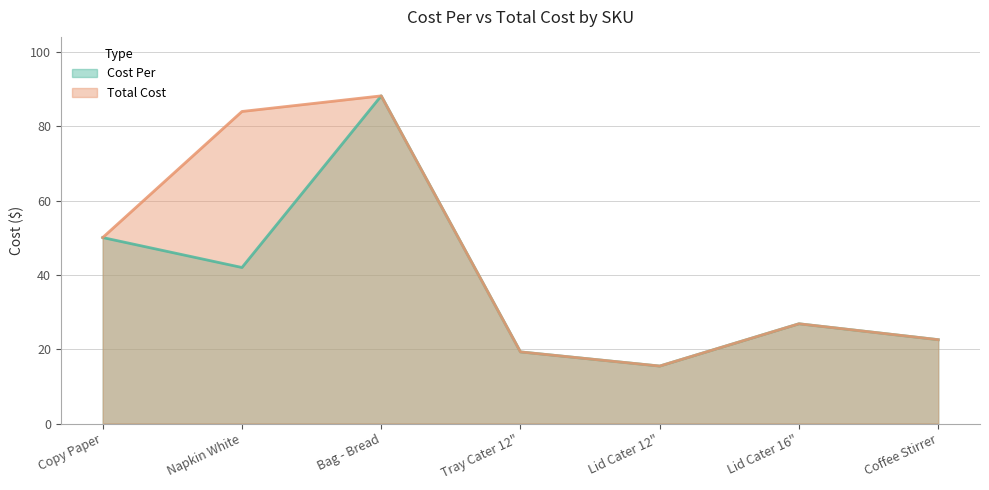

True or false: Total Cost and Cost Per intersect in this chart.

False